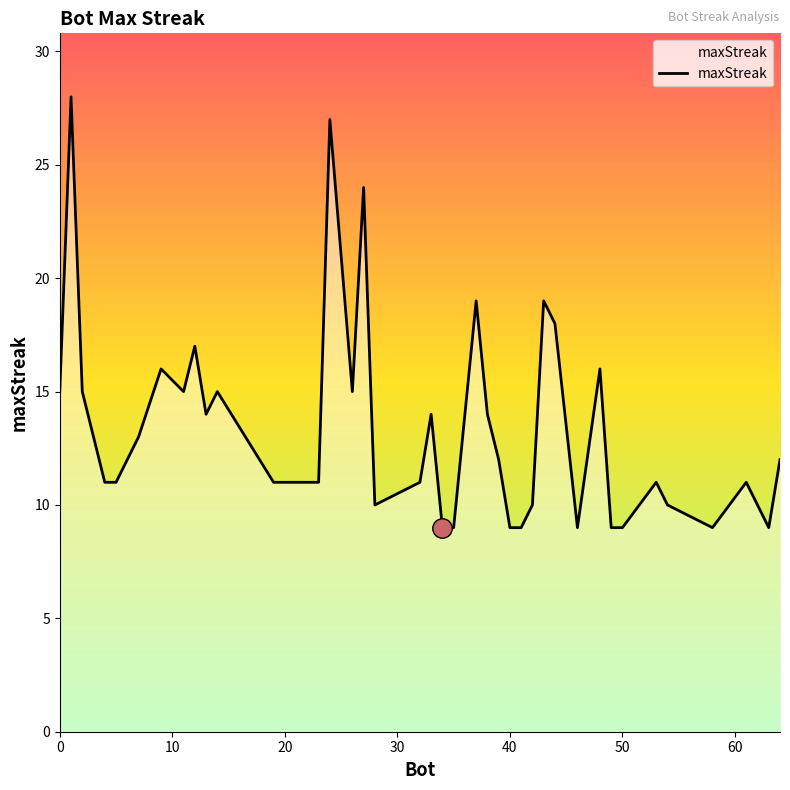

What is the smallest value displayed?

9